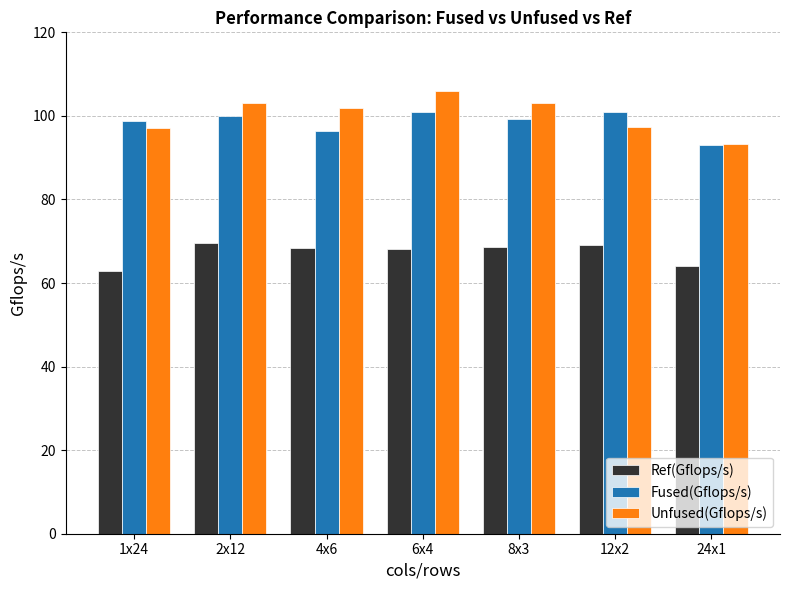

What is the minimum value for Fused(Gflops/s)?

93.0